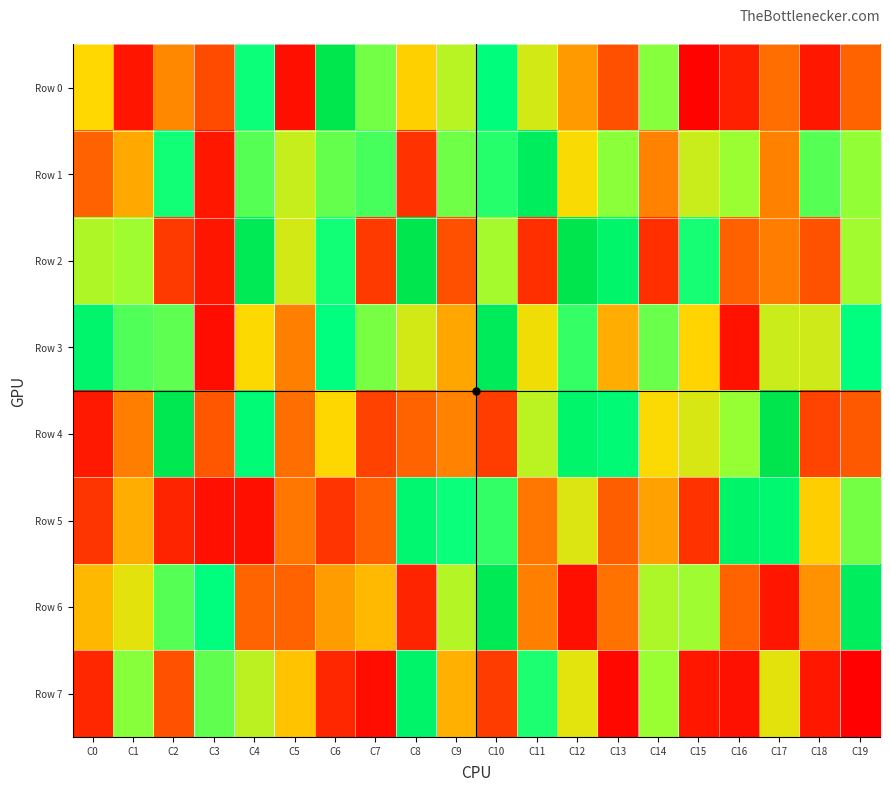

Which series has the largest range (max minus min)?

Row 0